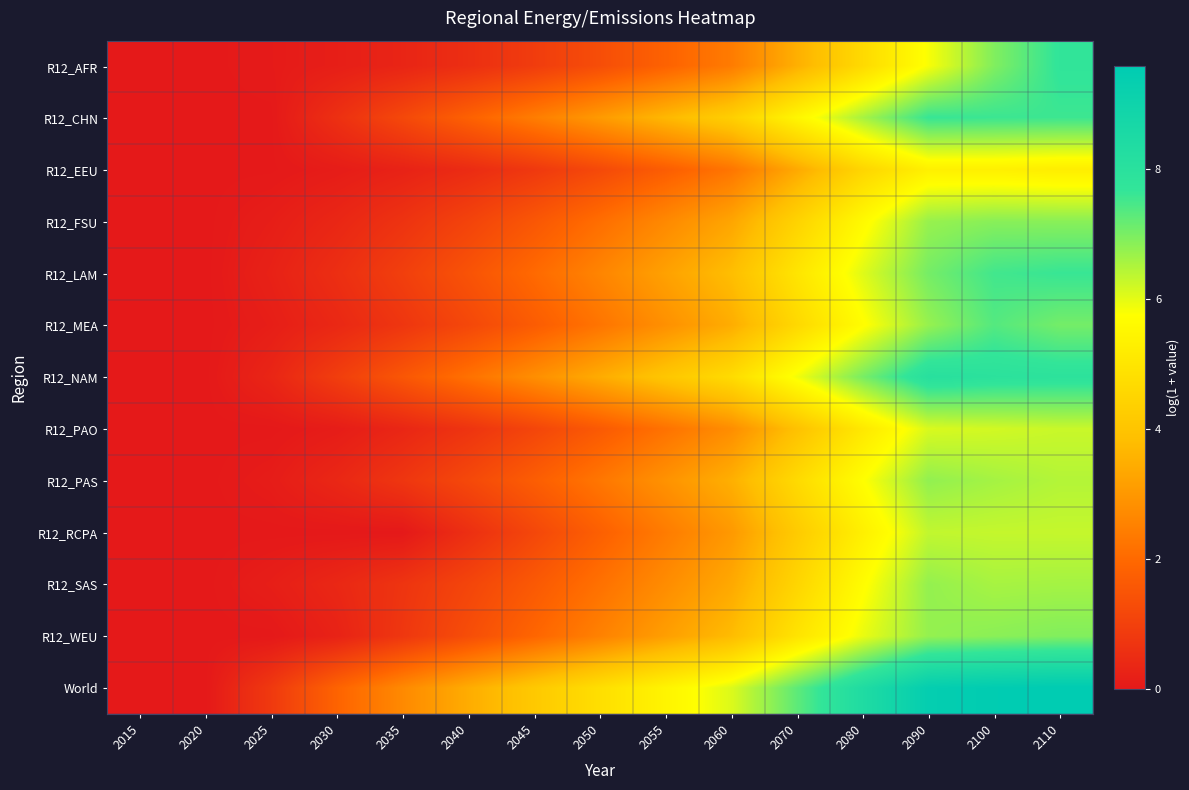

What is the total value across all series at 2050?

31.1